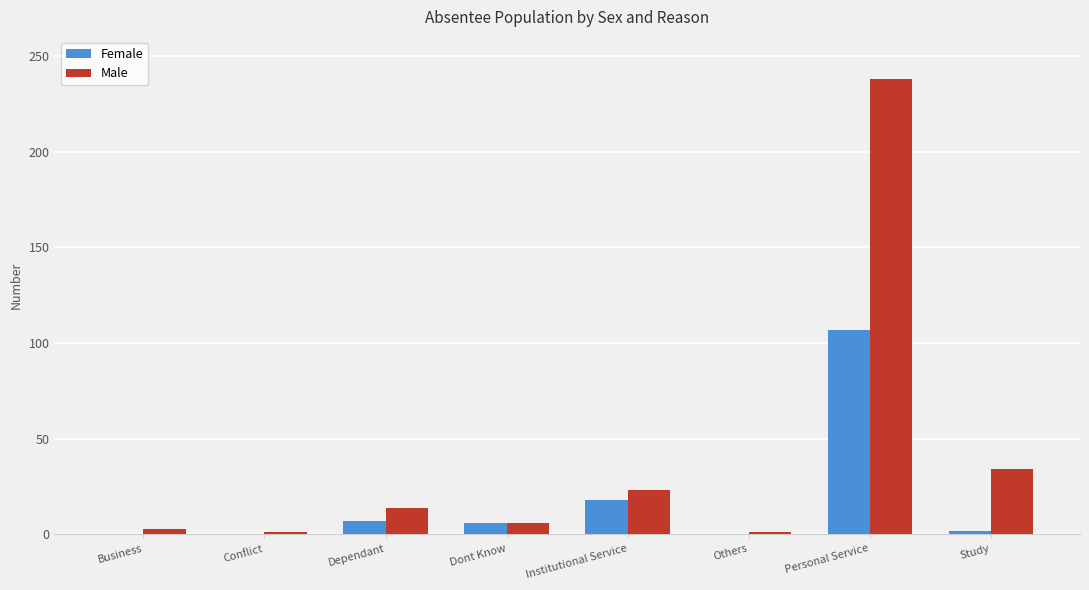

Are the bars grouped side by side (vs. stacked)?

Yes